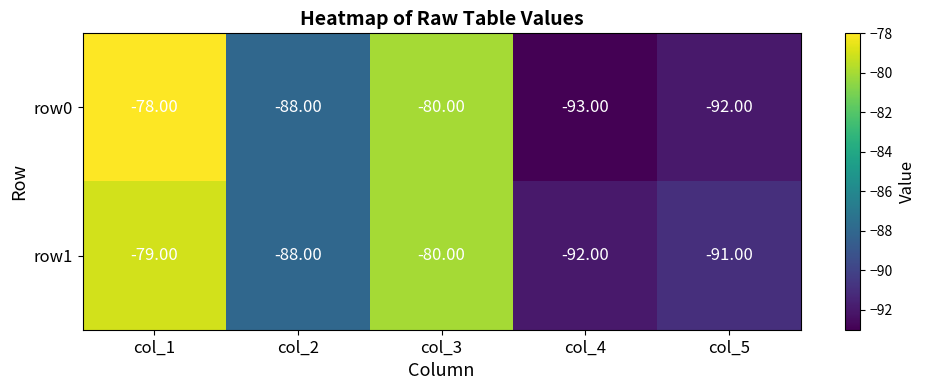

Count the number of categories in the chart.

5